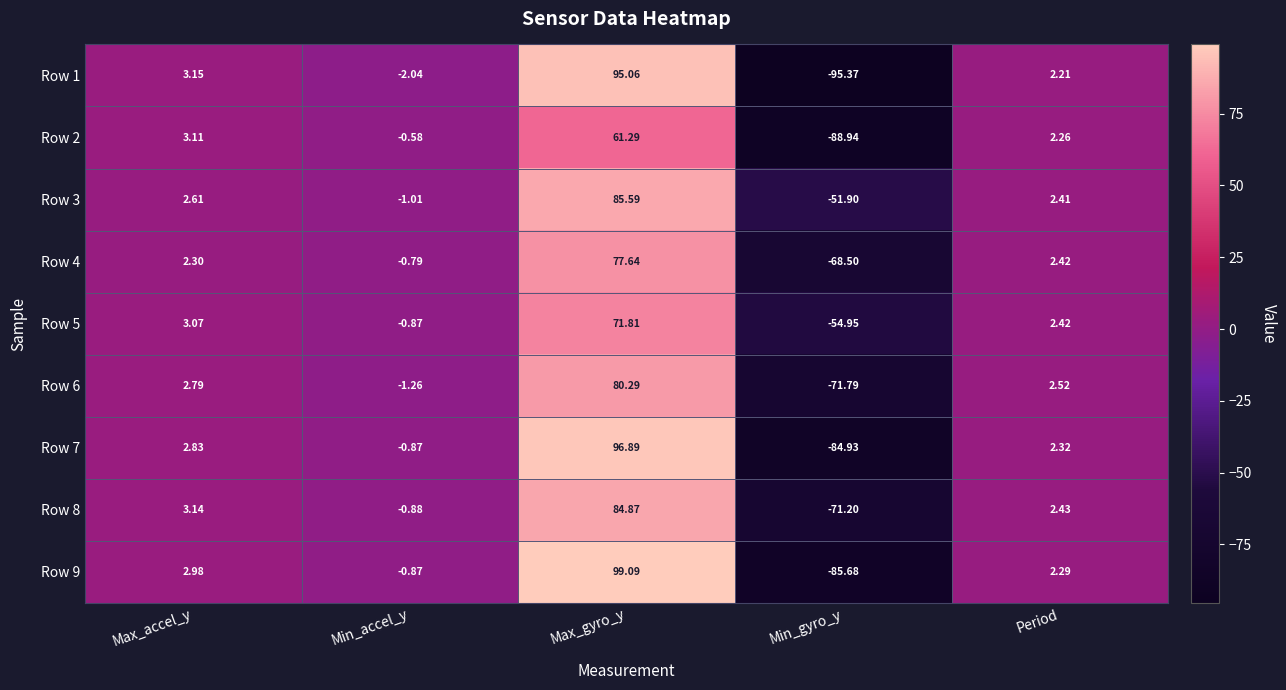

Is the value of Row 7 at Period greater than the value of Row 5 at Period?

No